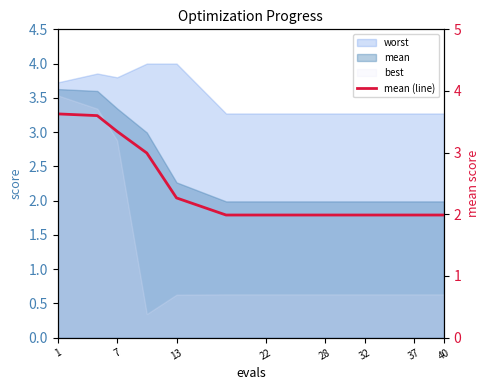

The chart shows a value of 2.8 at 28. True or false?

False